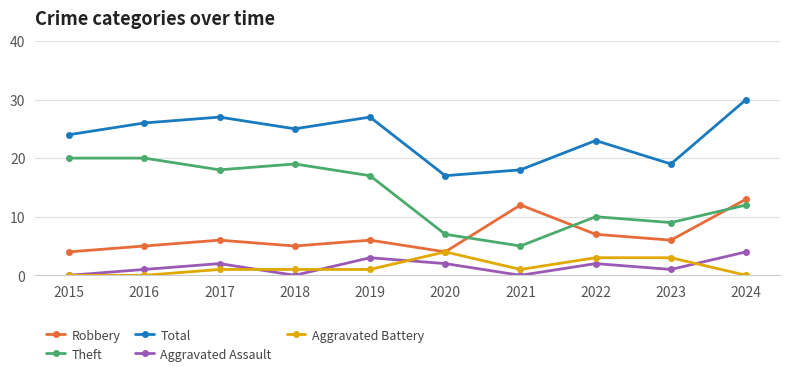

True or false: Aggravated Assault has a value of 5 at 2019.

False